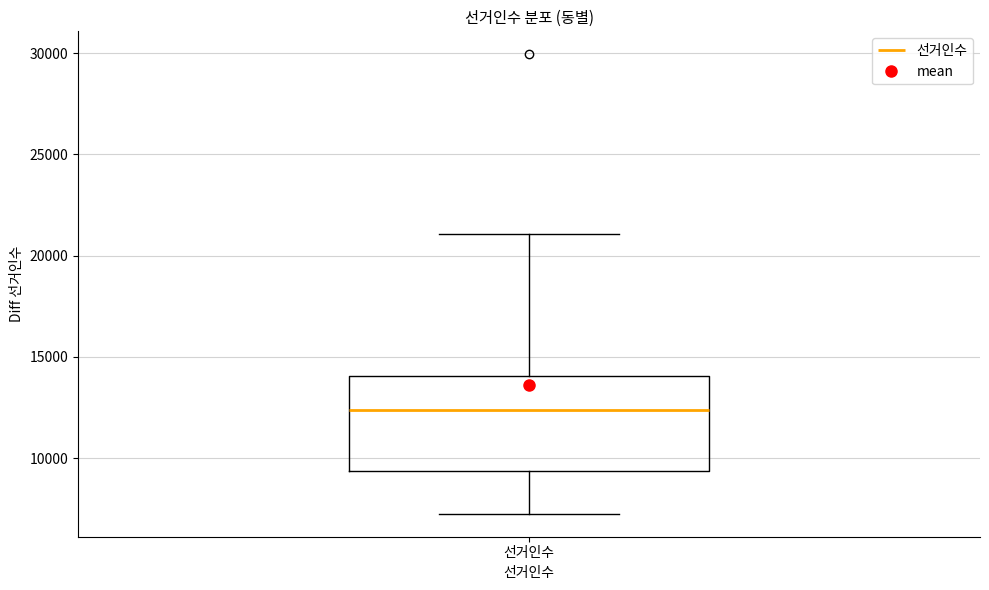

Read this box plot against the y-axis: the position of the median line, the range covered by the box, and the ends of both whiskers. The values are not printed on the chart, so give them approximately, as read against the axis.

median 12500, box 9500 to 14000, whiskers 7500 to 21000